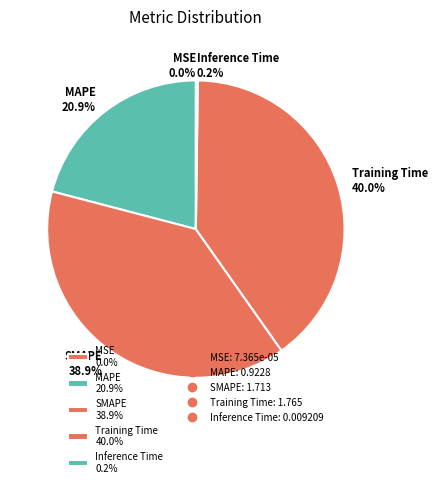

Is the sum of Training Time 40.0% and MAPE 20.9% greater than half?

Yes